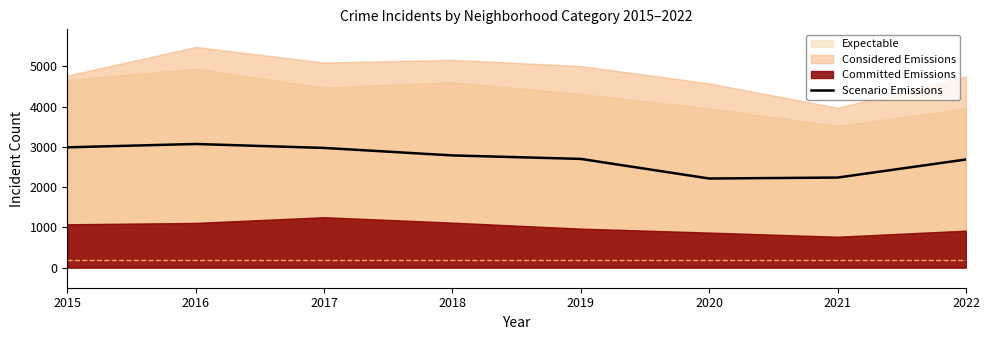

Where is the data nearest to the value 2642?

2022